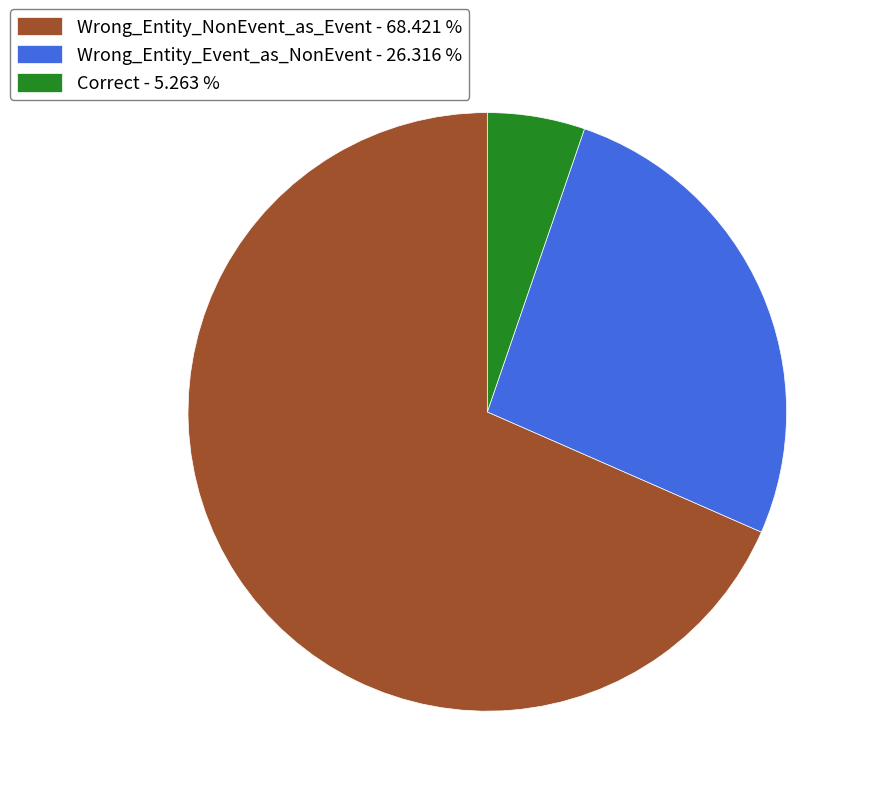

Do Wrong_Entity_Event_as_NonEvent - 26.316 % and Correct - 5.263 % together represent more than half of the pie?

No